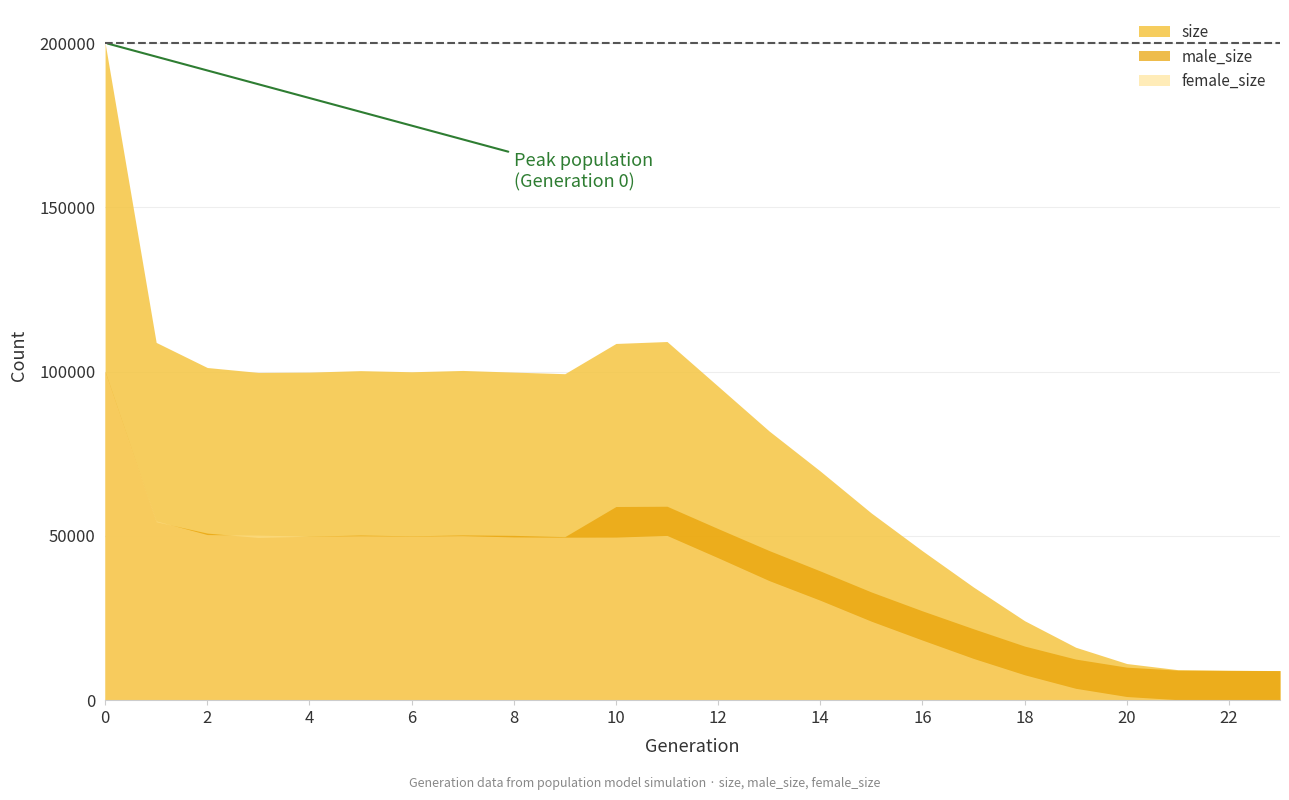

List the labels in order of size value, smallest first.

23, 22, 21, 20, 19, 18, 17, 16, 15, 14, 13, 12, 9, 3, 4, 8, 6, 5, 7, 2, 10, 1, 11, 0